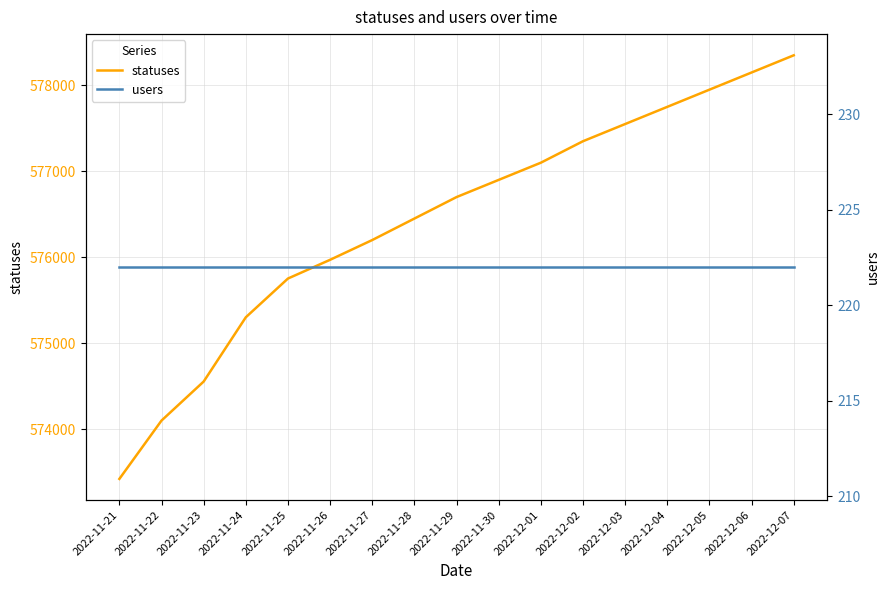

Is it true that statuses equals 940319 at 2022-11-21?

False